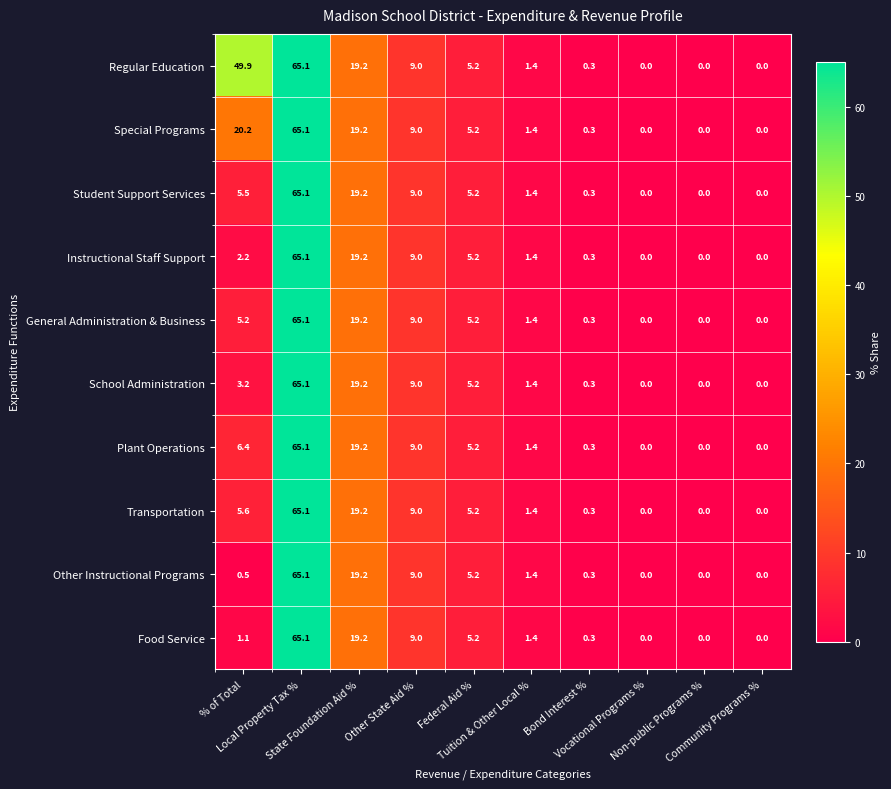

Which series has the largest total across all categories?

Regular Education